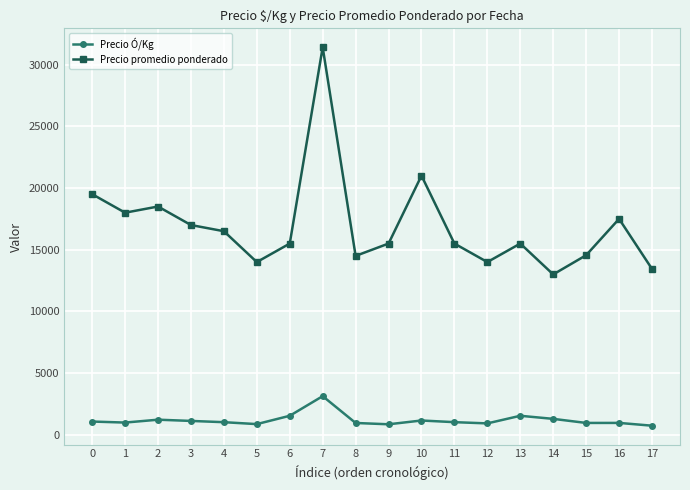

True or false: Precio promedio ponderado has more than 0 points higher than both neighbors.

True